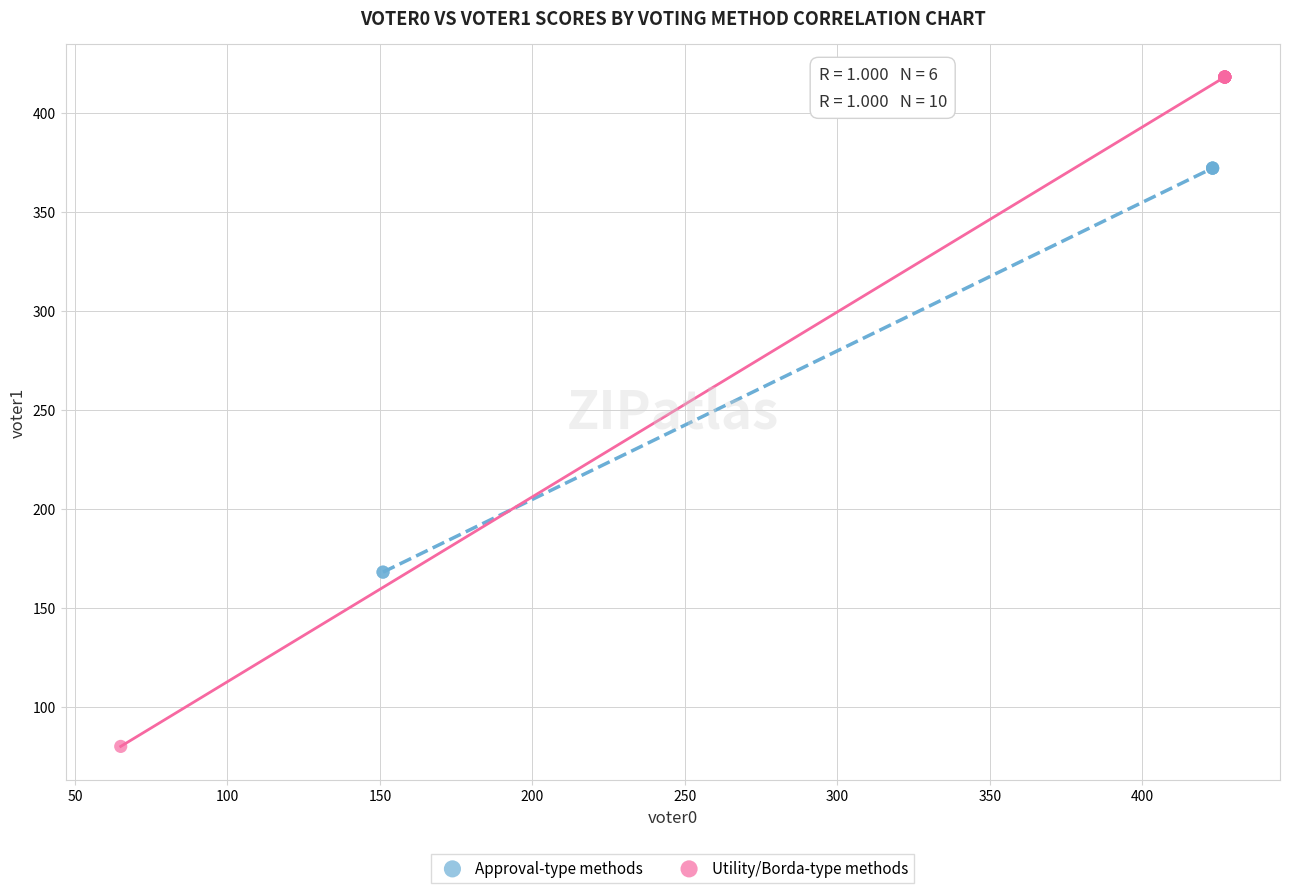

Which series contains the lowest Y value?

Utility/Borda-type methods